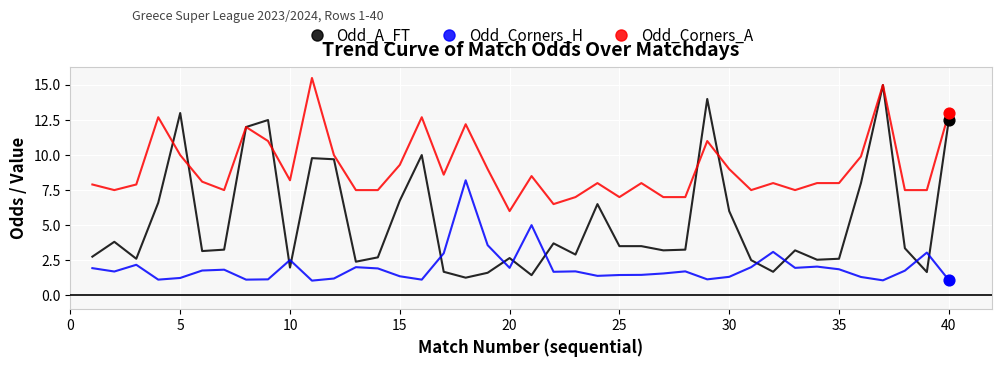

Which series has the widest spread of values?

Odd_A_FT